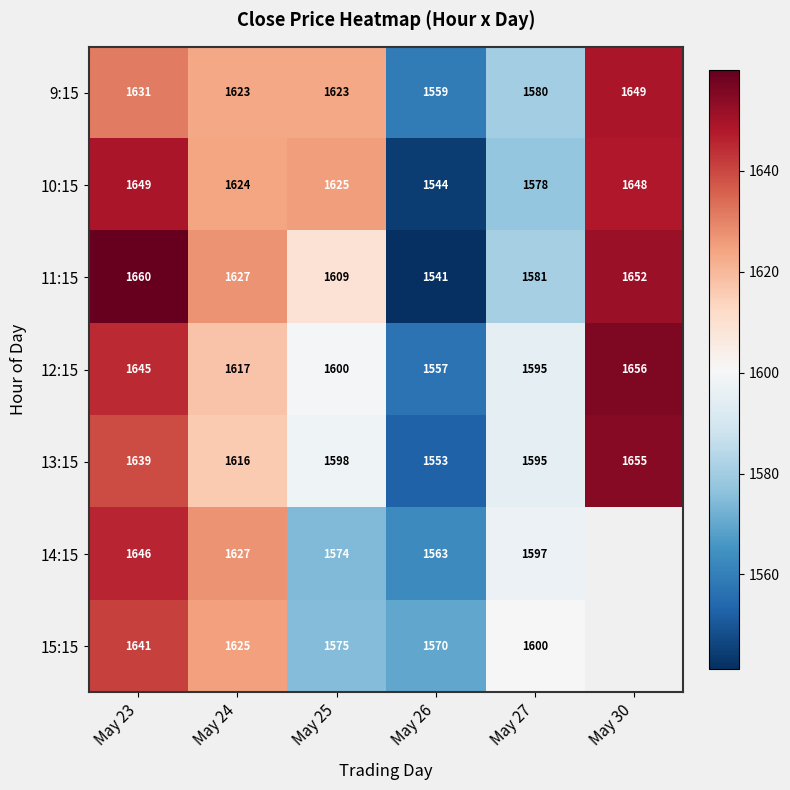

Is it true that 12:15 equals 445.9 at May 24?

False